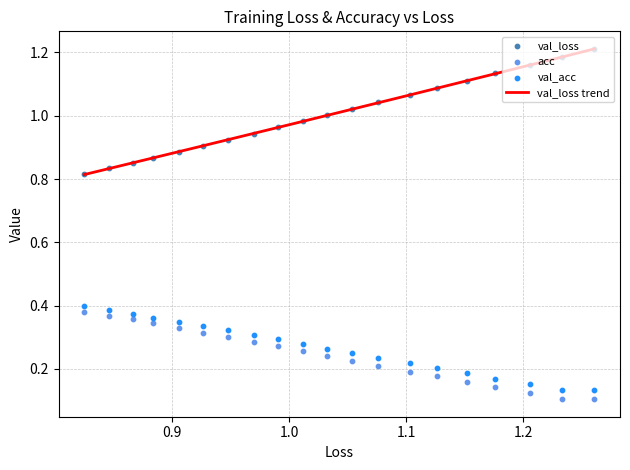

Is the value of loss at 14 greater than the value of val_loss at 1.1?

Yes